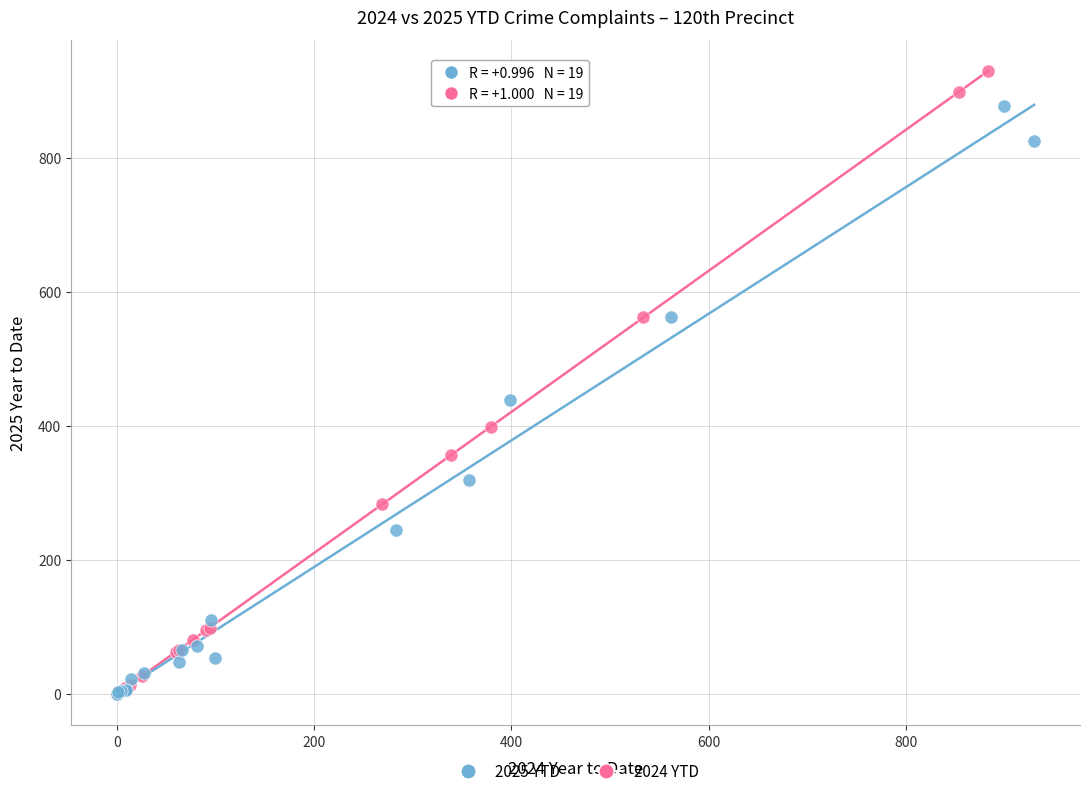

Which series reaches the maximum Y coordinate?

2024 YTD